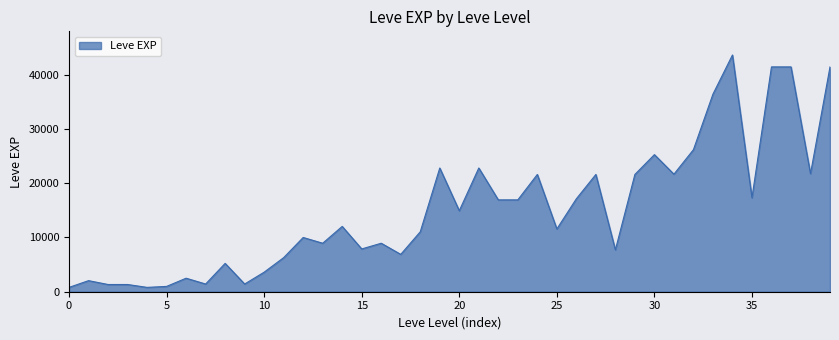

What is the difference between the maximum and minimum values?

42800